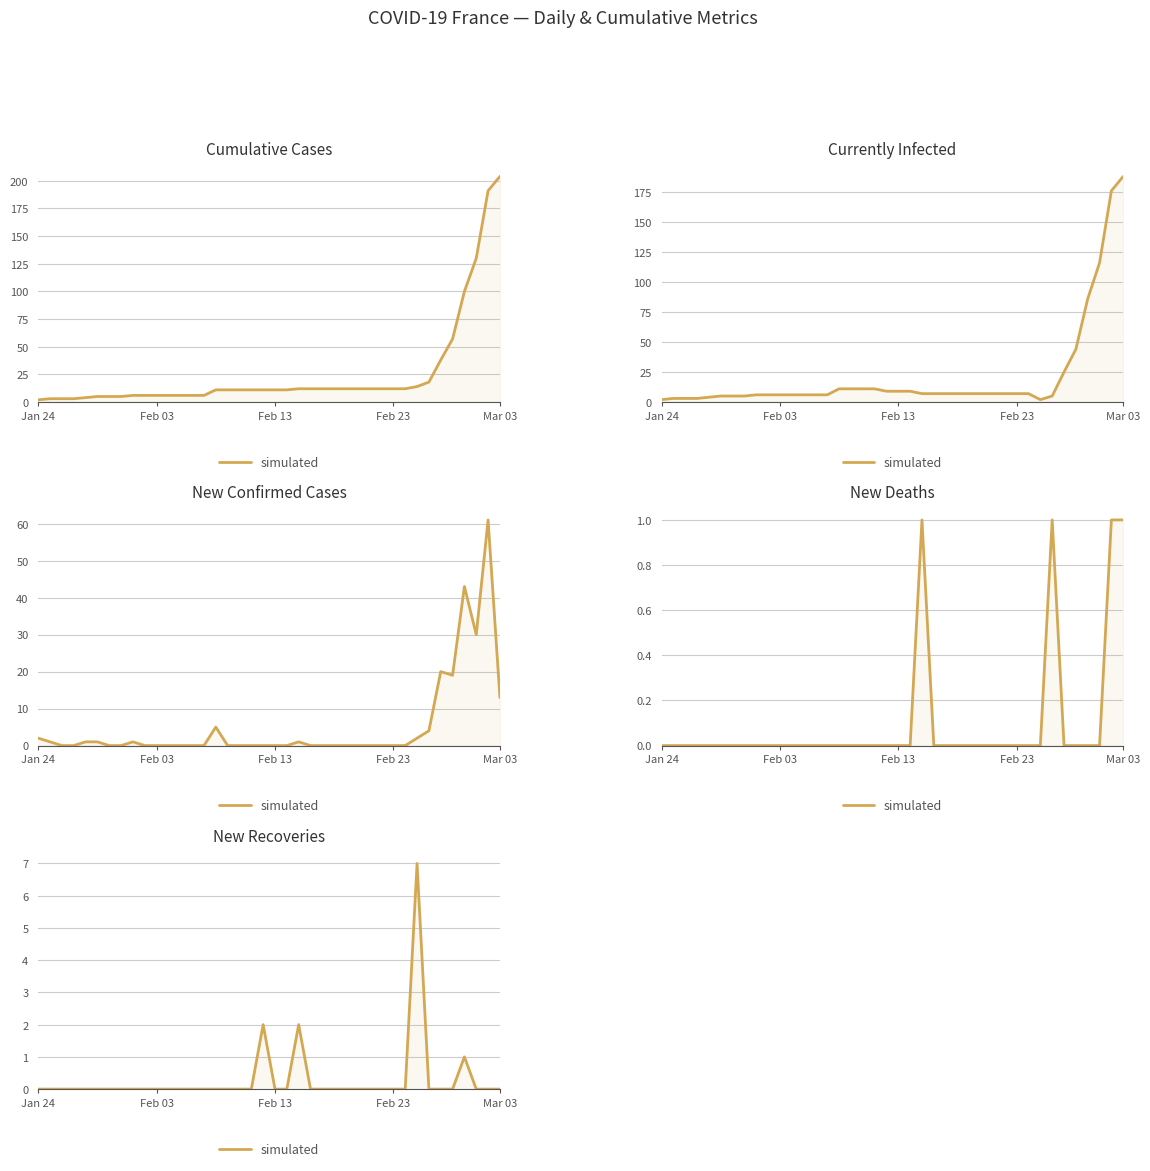

True or false: there are more than 0 points higher than both neighbors.

True